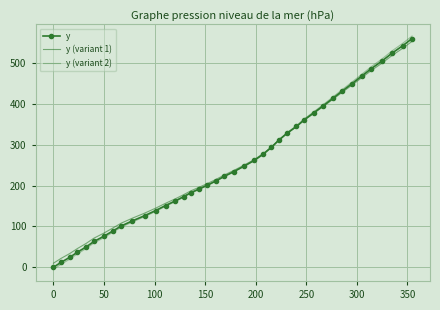

At how many categories does at least one series exceed 319?

14